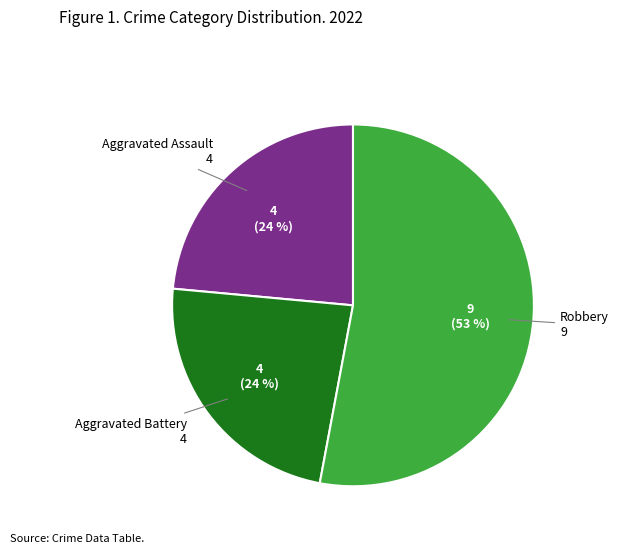

Which category has the biggest portion of the pie?

Robbery